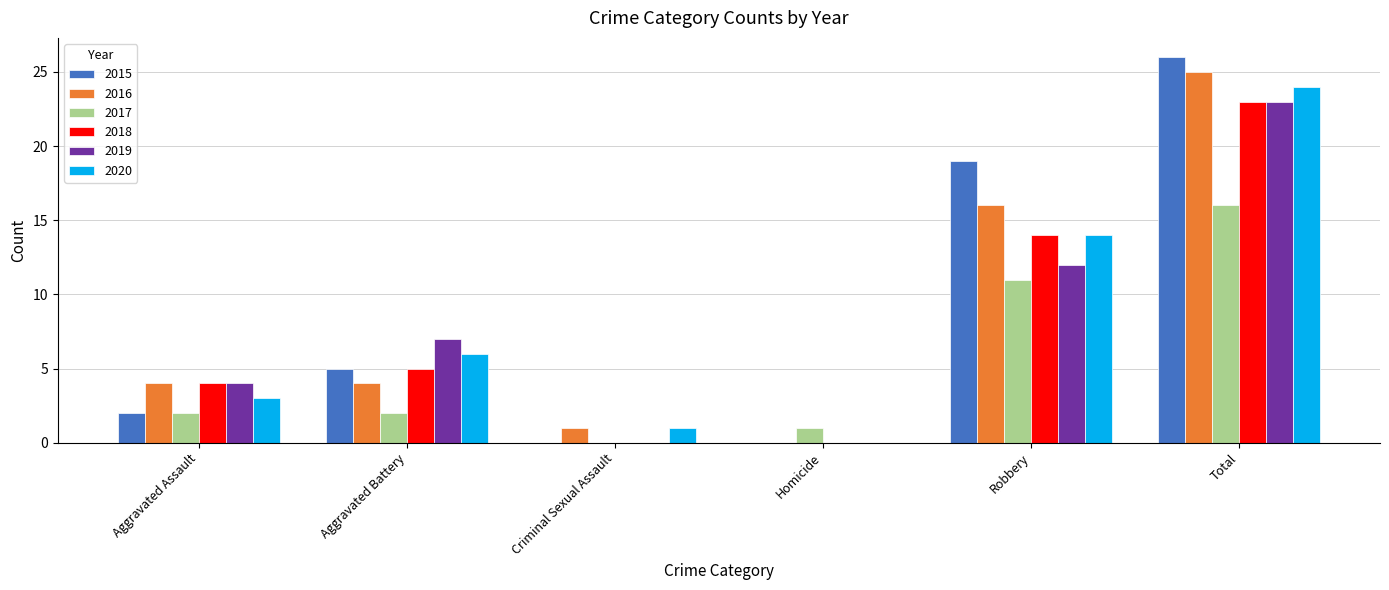

At which category is the sum across all series the highest?

Total